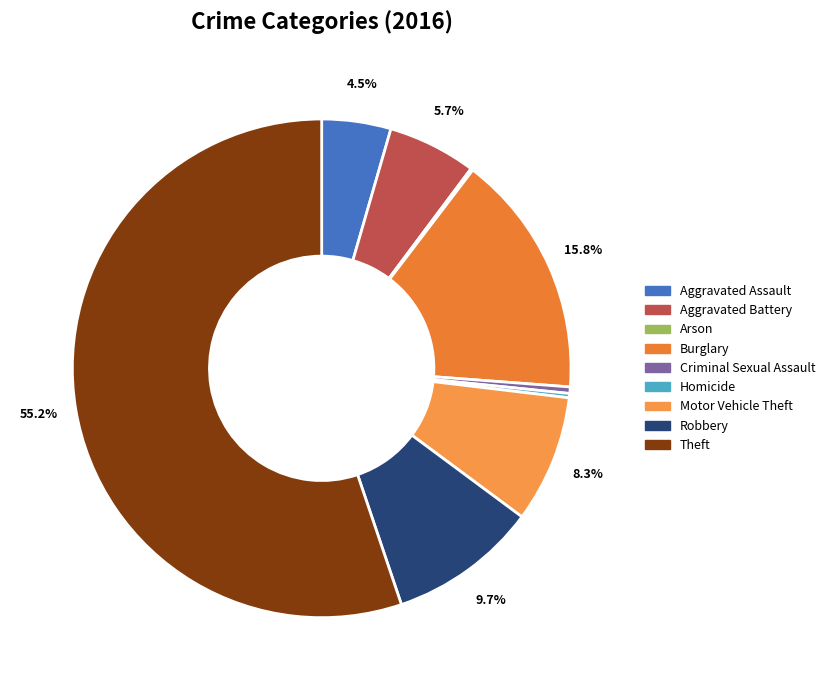

True or false: Aggravated Battery accounts for 1% of the total.

False